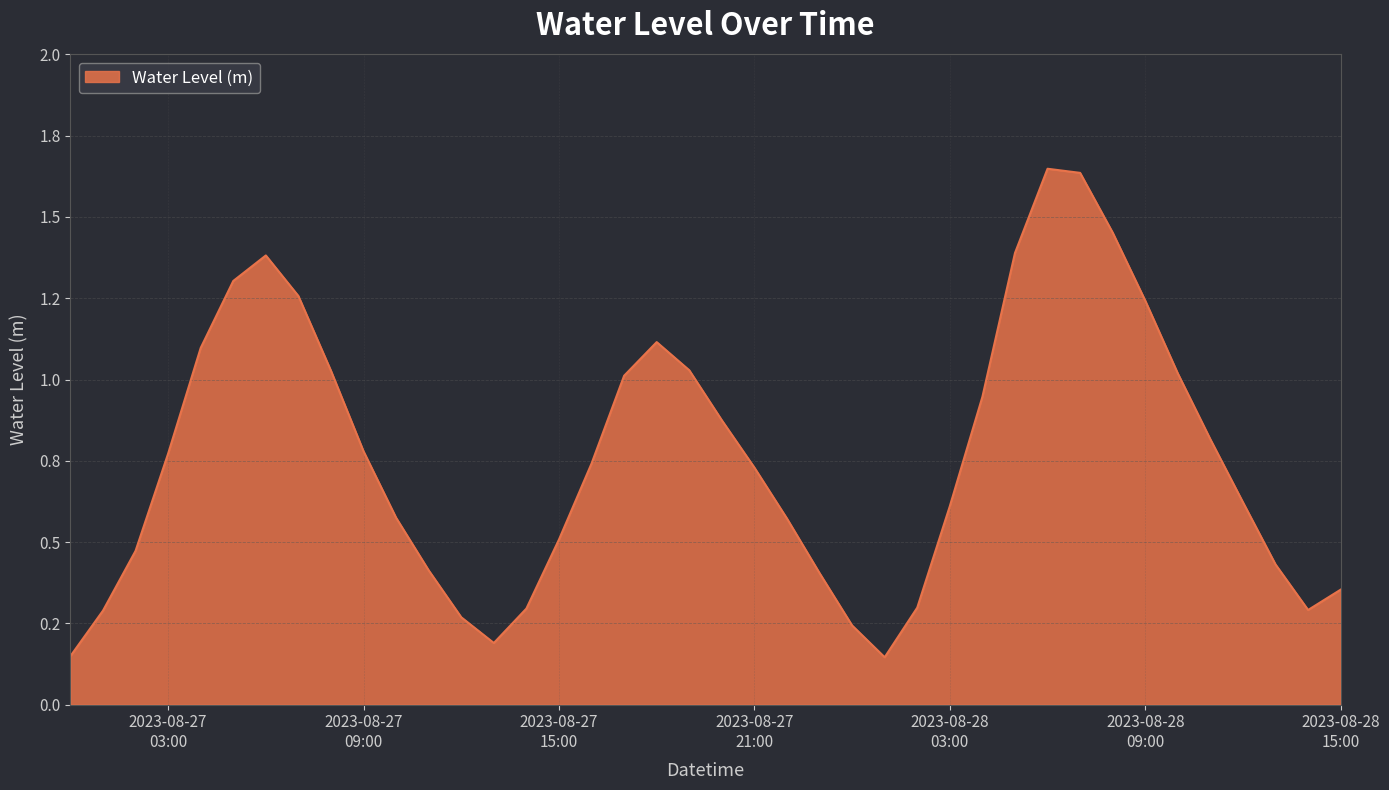

Does the chart display data point markers on the line(s)?

No